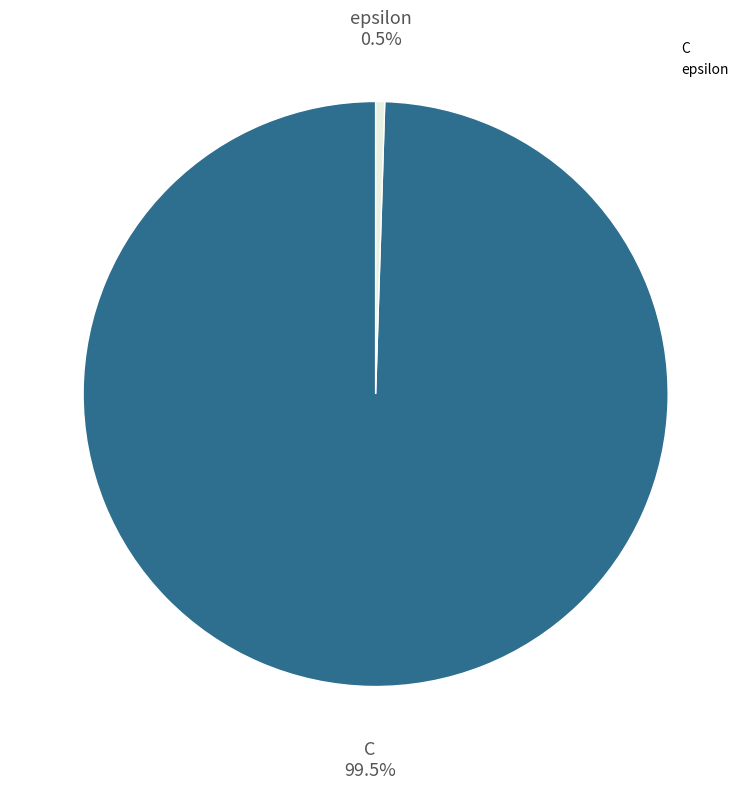

The C slice represents 94% of the pie. True or false?

False